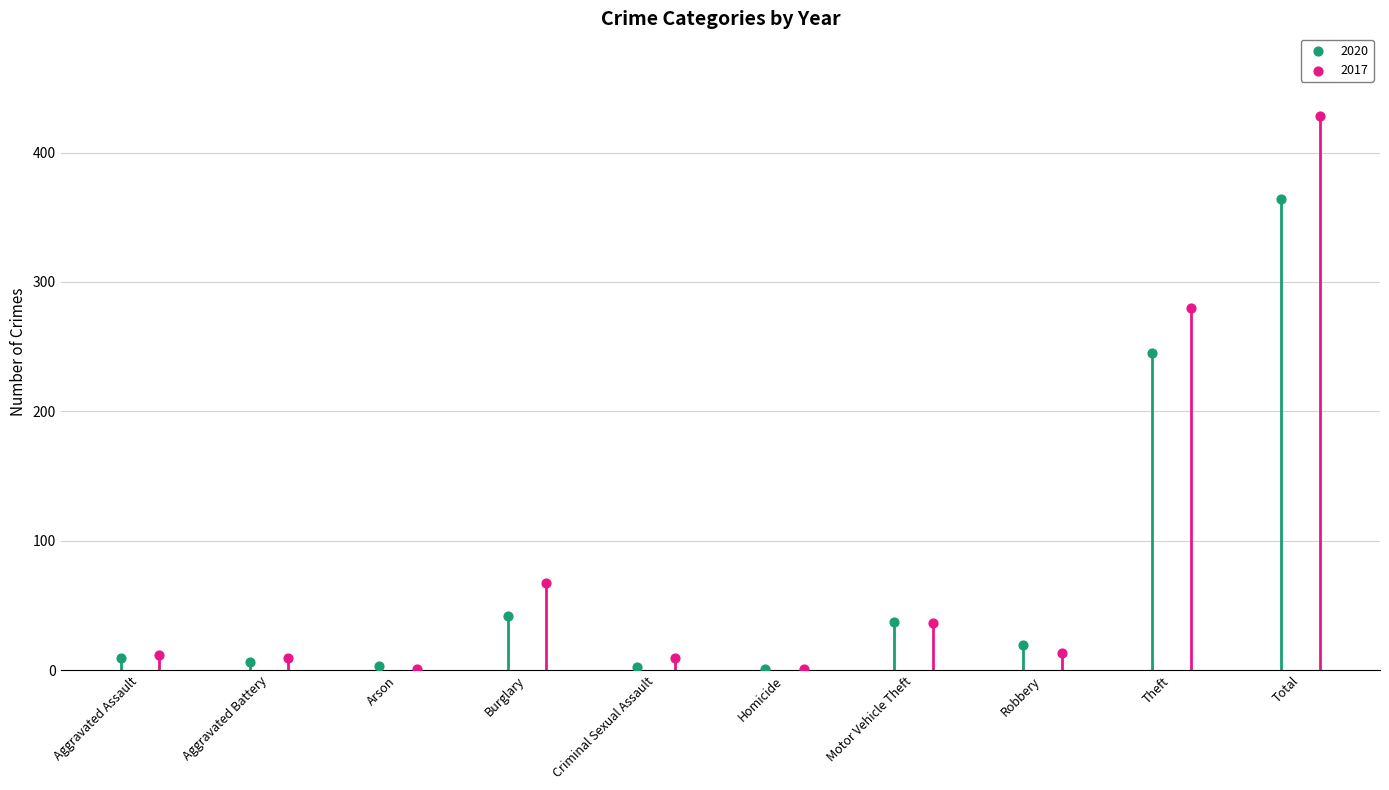

Which series reaches the maximum Y coordinate?

2017